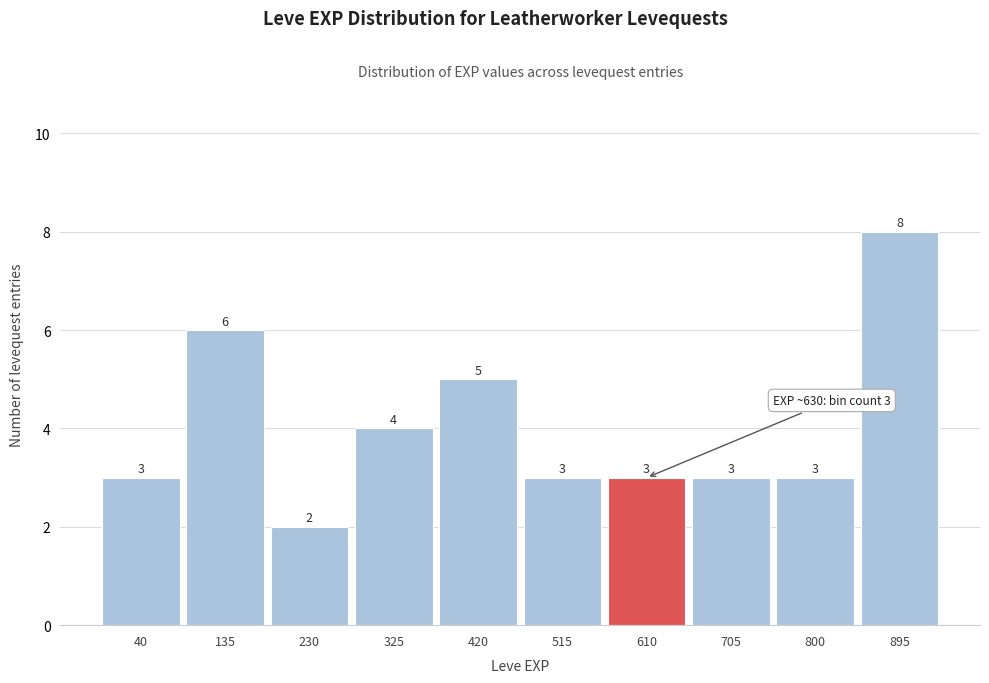

Reading left to right, list all the values displayed in this chart.

3	6	2	4	5	3	3	3	3	8